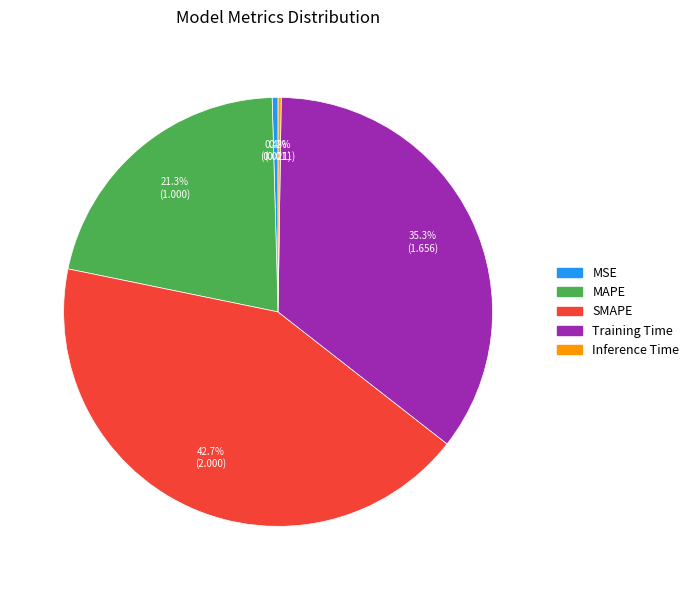

To the nearest percent, what percentage of the pie is MAPE?

21%